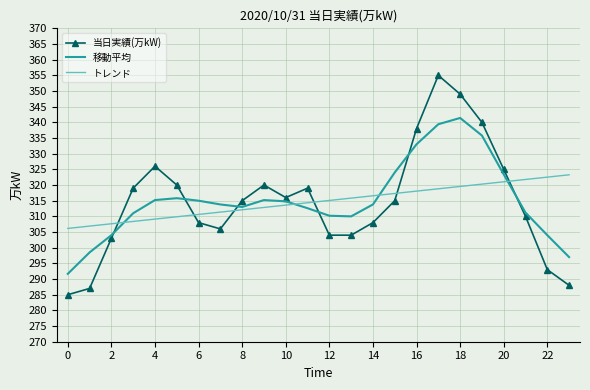

Which series has the largest range (max minus min)?

当日実績(万kW)